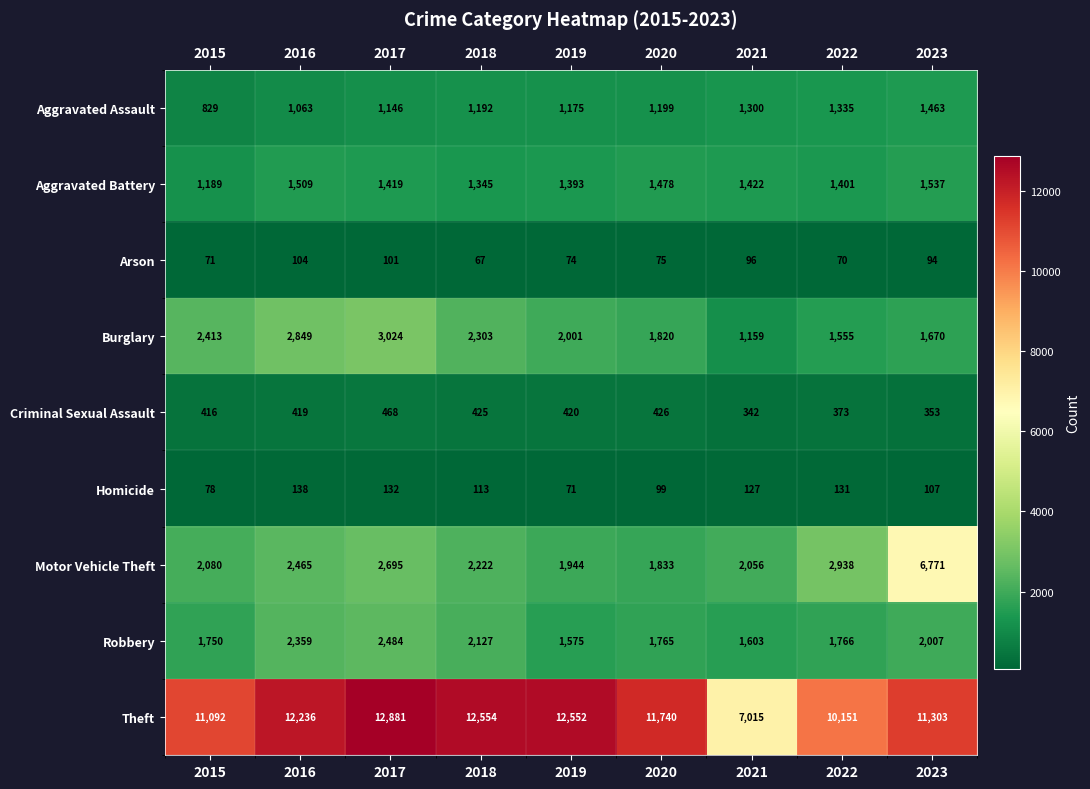

List the series in order of their peak value, lowest first.

Arson, Homicide, Criminal Sexual Assault, Aggravated Assault, Aggravated Battery, Robbery, Burglary, Motor Vehicle Theft, Theft